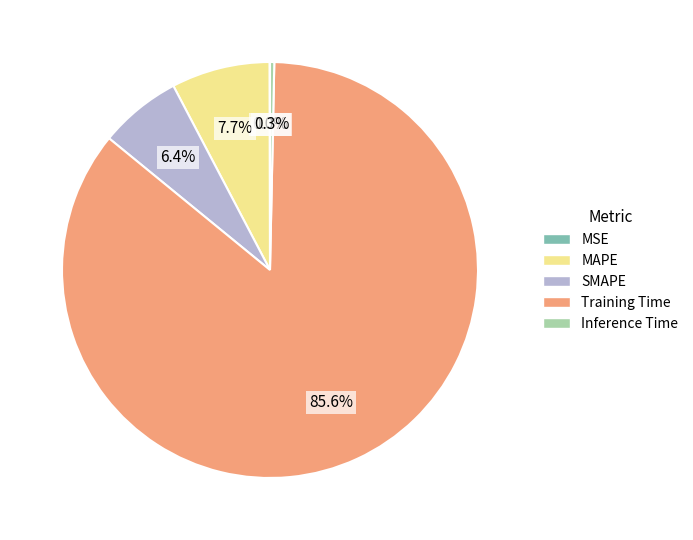

Which category has the biggest portion of the pie?

Training Time